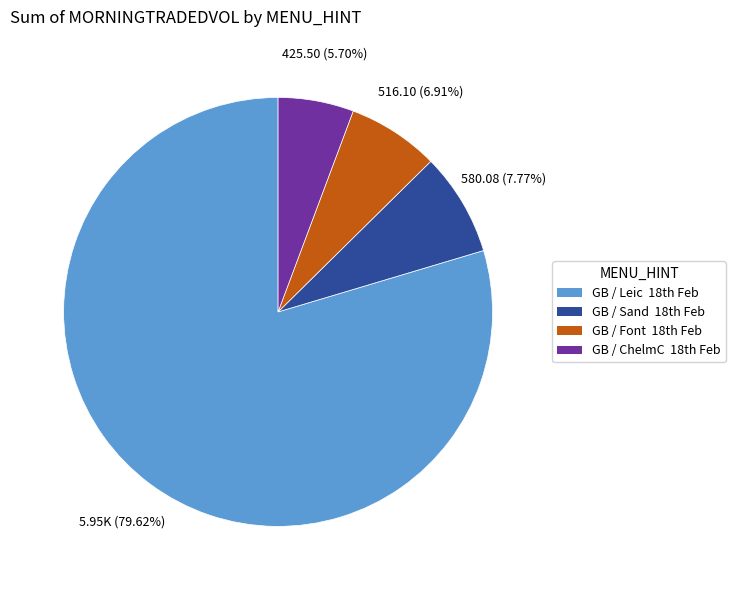

Is there any slice that represents more than half of the pie?

Yes